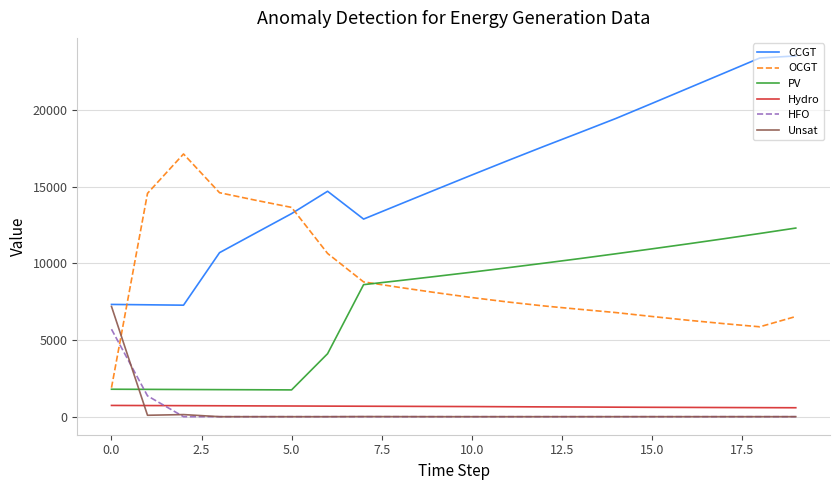

Which series ends up on top after the final intersection of HFO and PV?

PV